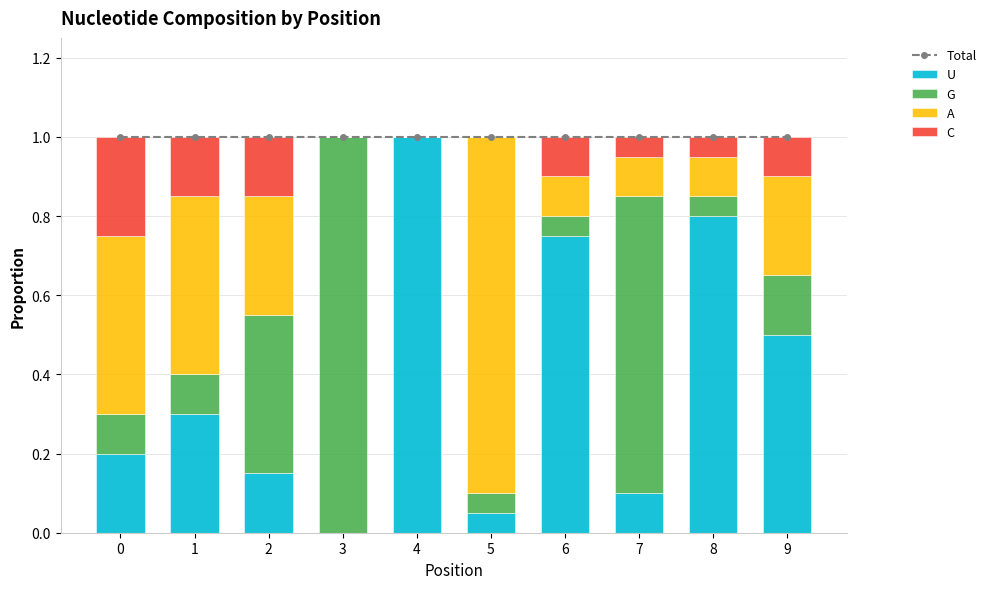

How many distinct data groups are displayed?

5